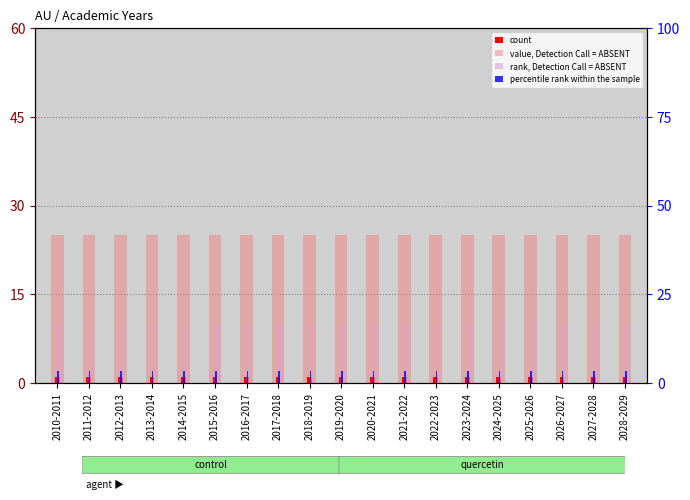

What is the sum of the percentile rank within the sample values at 2015-2016 and 2025-2026?

4